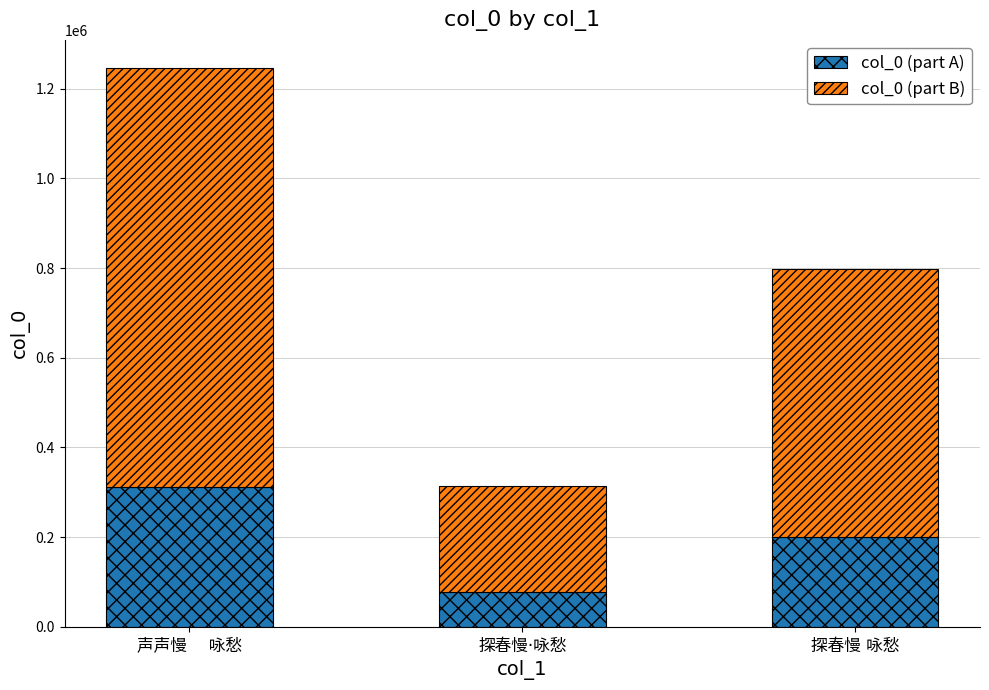

How many values in the col_0 (part A) series are below 199376?

1